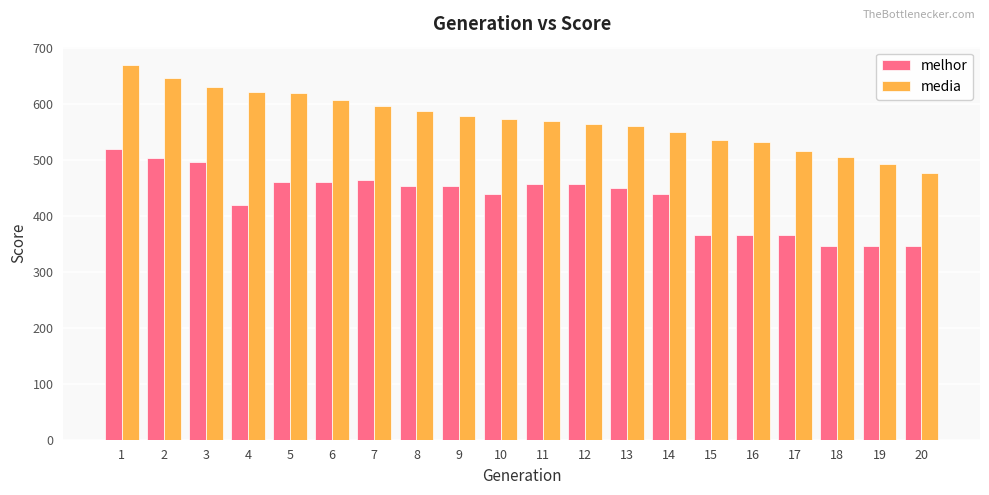

How many bars are there in each group?

2